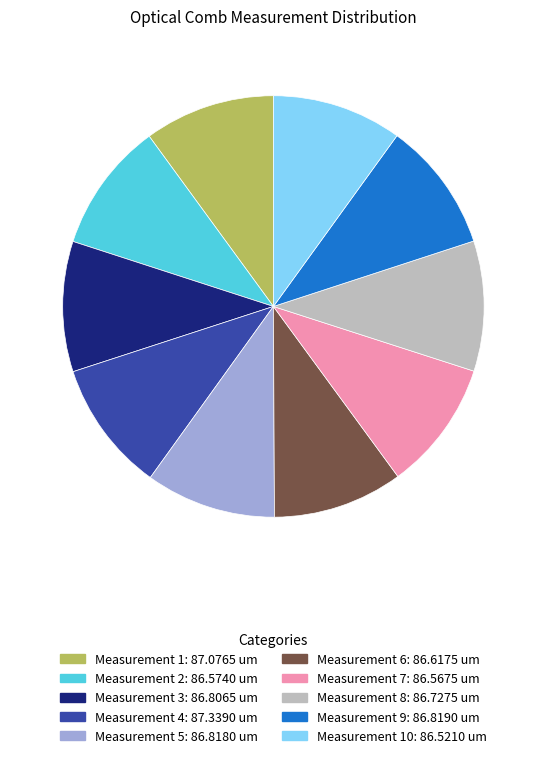

Is there a majority slice in this chart?

No